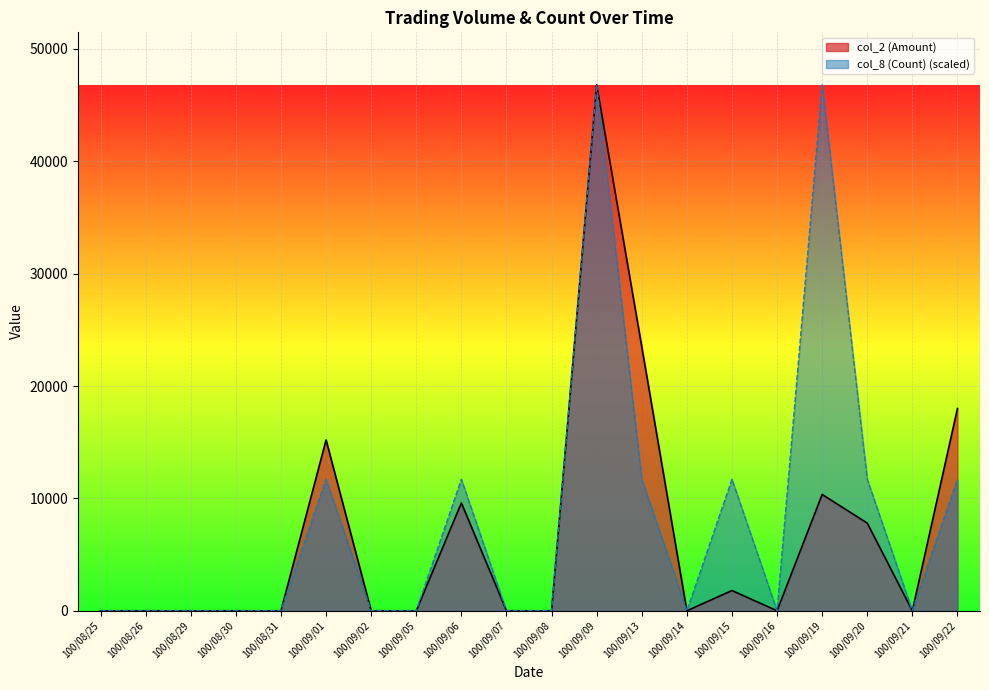

True or false: col_8 (Count) and col_2 (Amount) cross at least once.

False